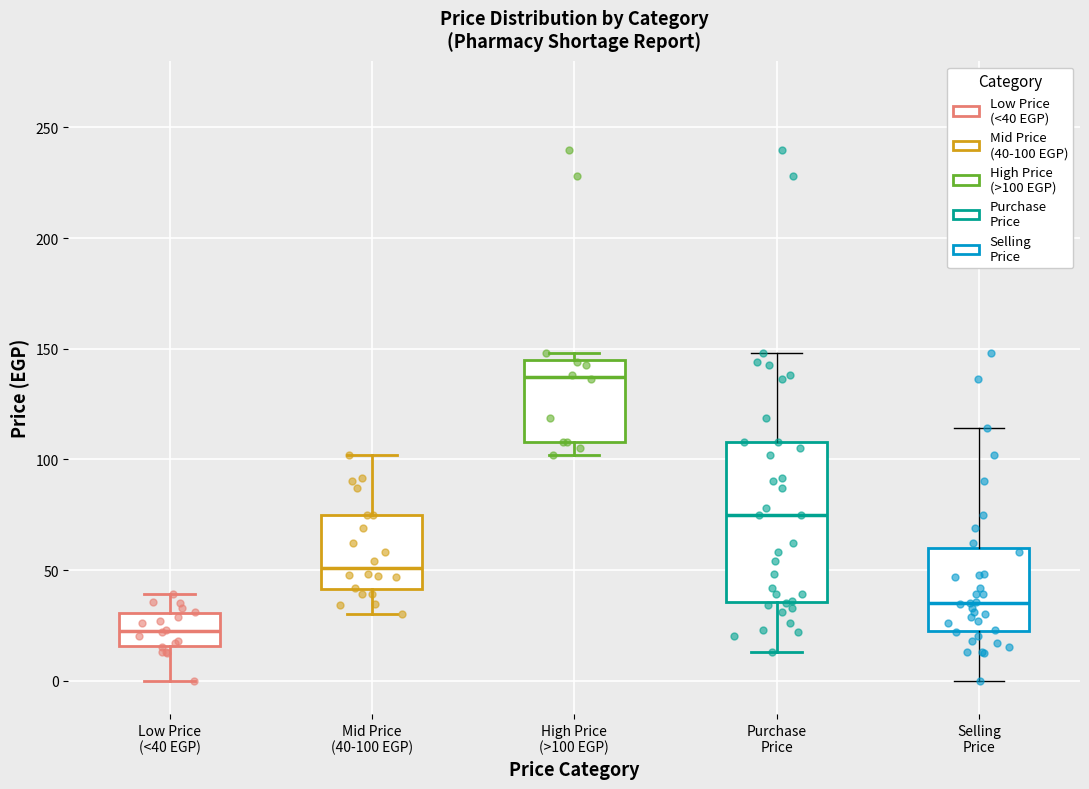

Where is the lower edge of the box for High Price (>100 EGP) on the y-axis? The values are not printed on the chart, so give them approximately, as read against the axis.

110